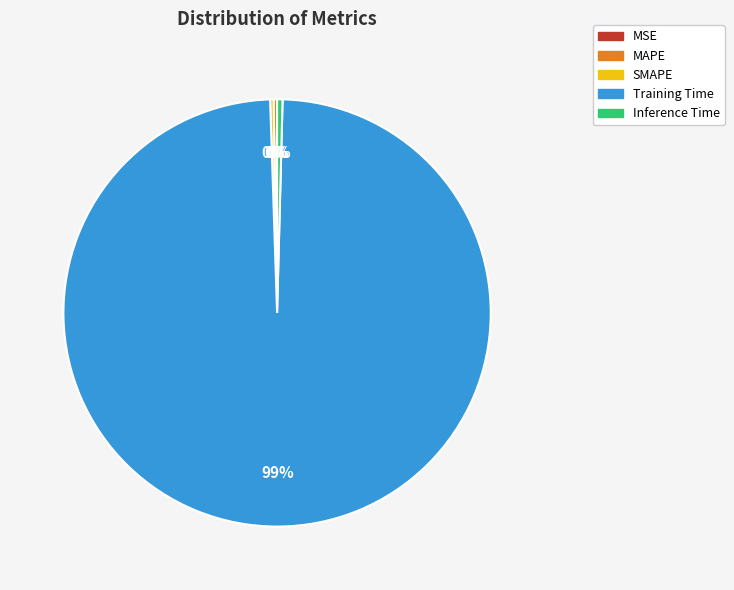

To the nearest percent, what is the average slice percentage?

20%